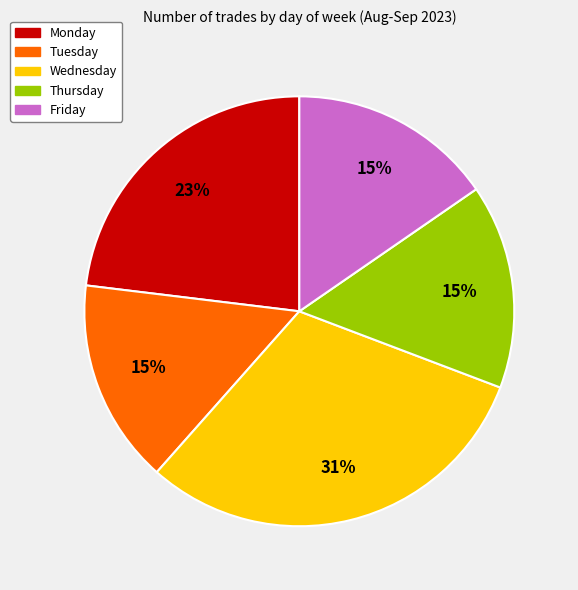

Approximately how many times larger is the value at Monday compared to Friday?

1.5